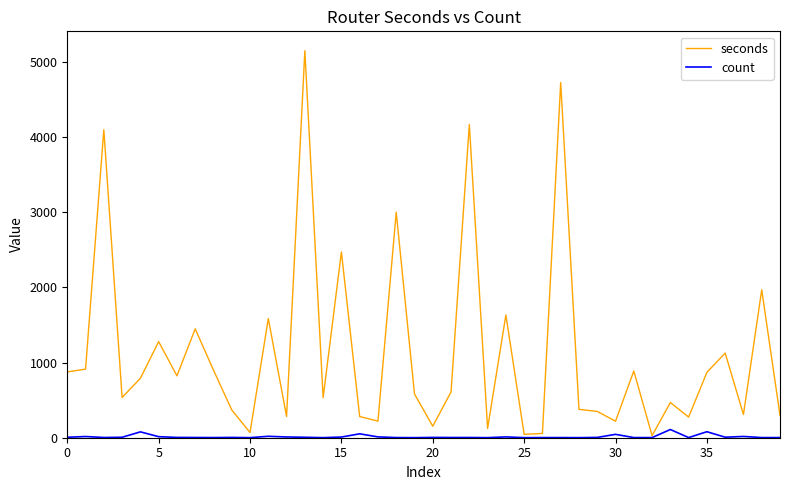

What is the greatest value displayed?

5152